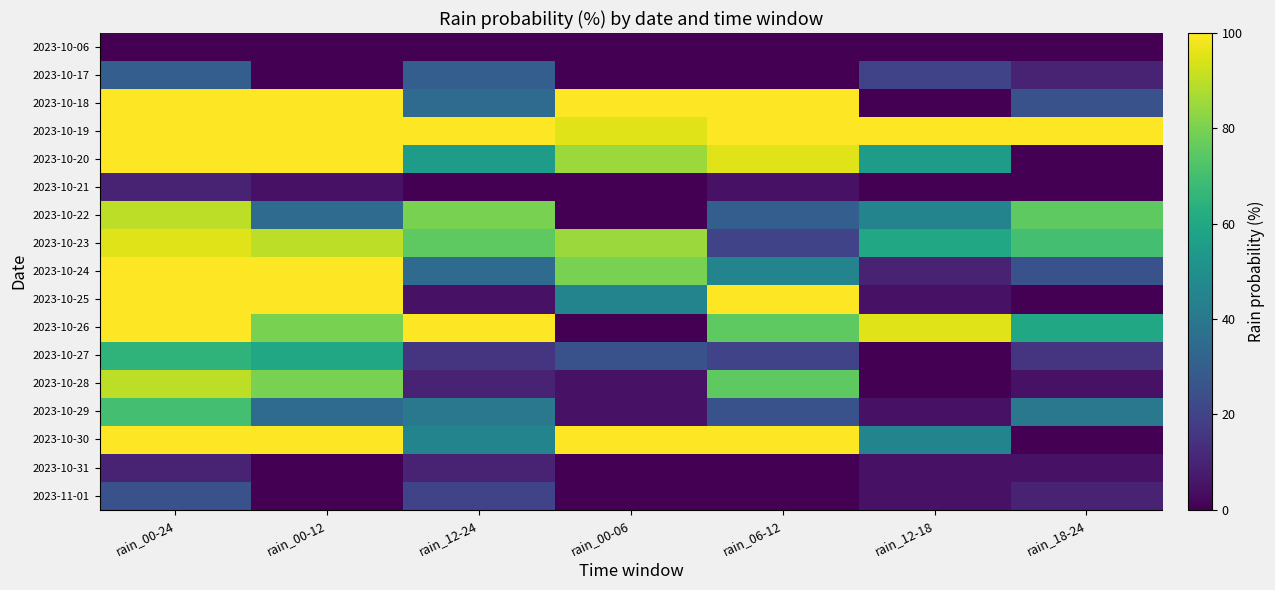

At rain_06-12, list the series in order from largest to smallest.

2023-10-18, 2023-10-19, 2023-10-25, 2023-10-30, 2023-10-20, 2023-10-26, 2023-10-28, 2023-10-24, 2023-10-22, 2023-10-29, 2023-10-23, 2023-10-27, 2023-10-21, 2023-10-06, 2023-10-17, 2023-10-31, 2023-11-01